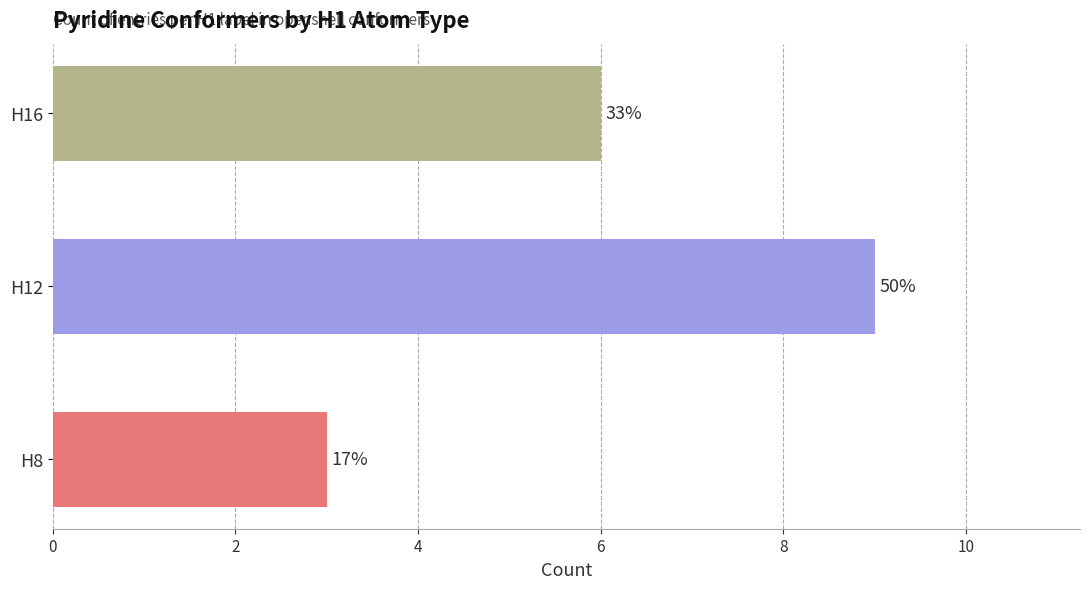

Are the bars horizontal?

Yes